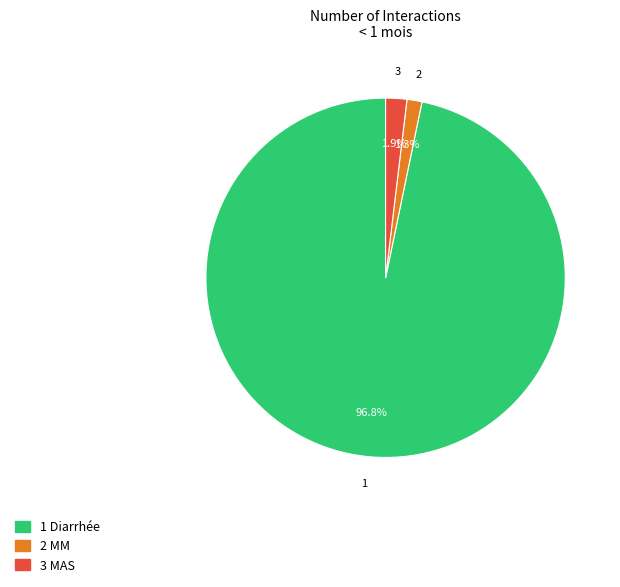

What is the majority slice?

1 Diarrhée